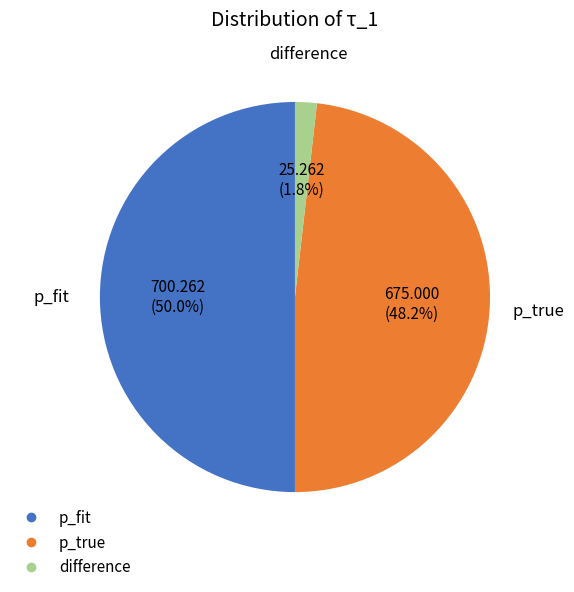

To the nearest percent, what percentage of the pie is p_true?

48%